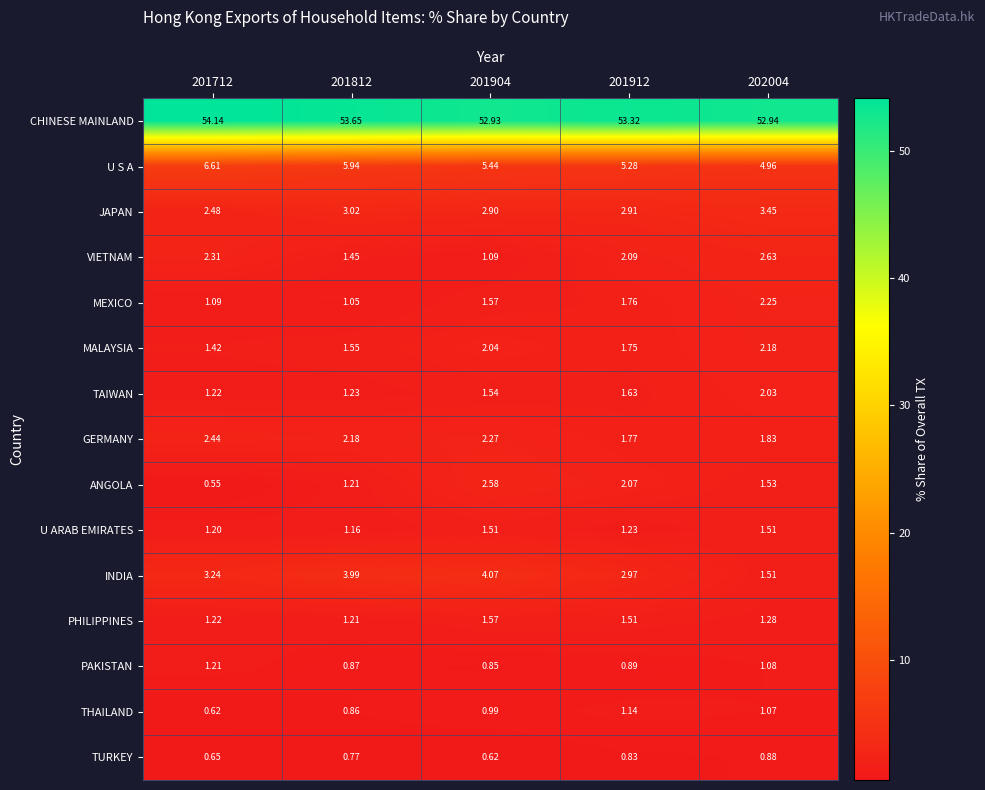

Between 201812 and 201904, which series saw the biggest shift?

ANGOLA